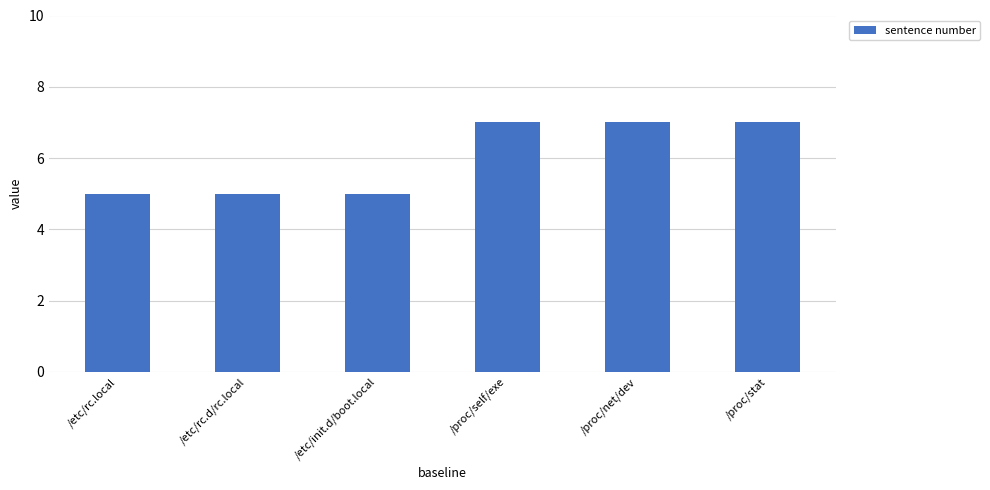

The value at /etc/rc.local is 3. True or false?

False